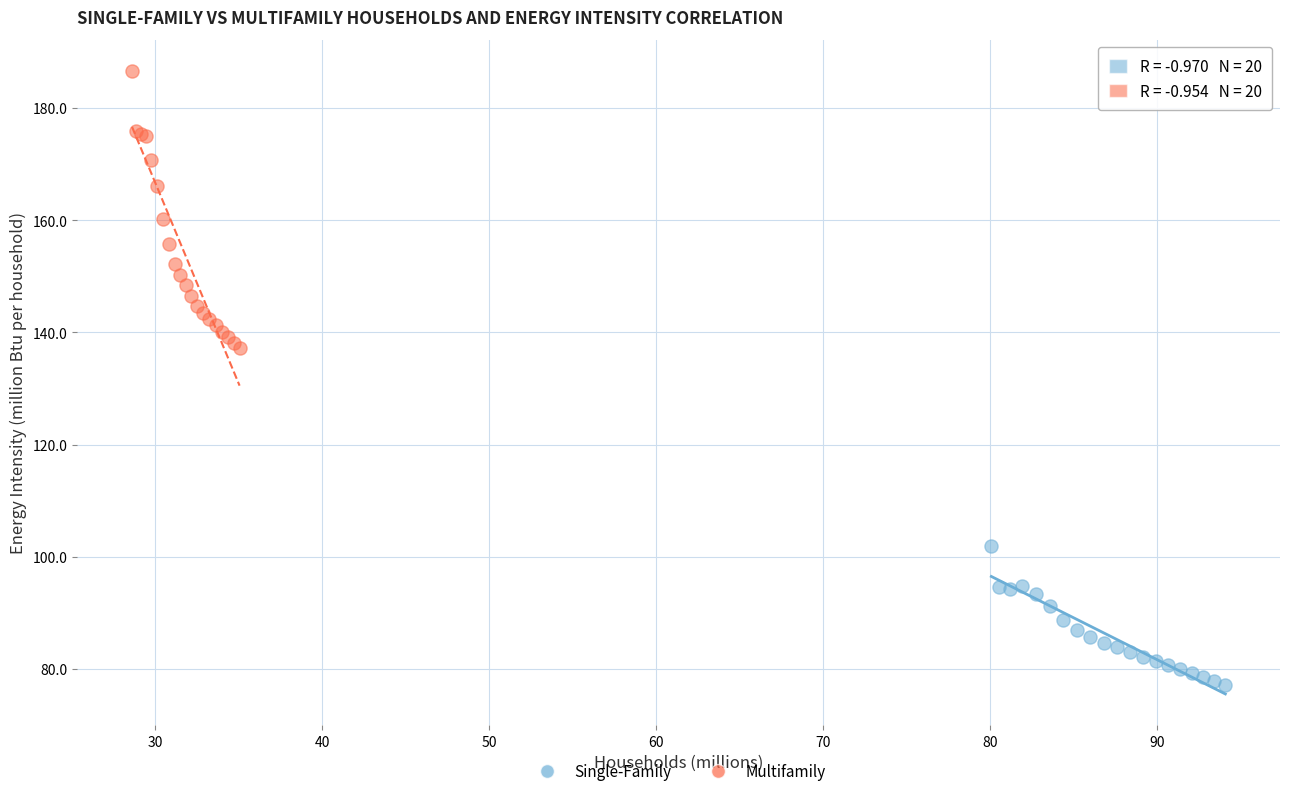

Which series reaches the maximum Y coordinate?

Multifamily